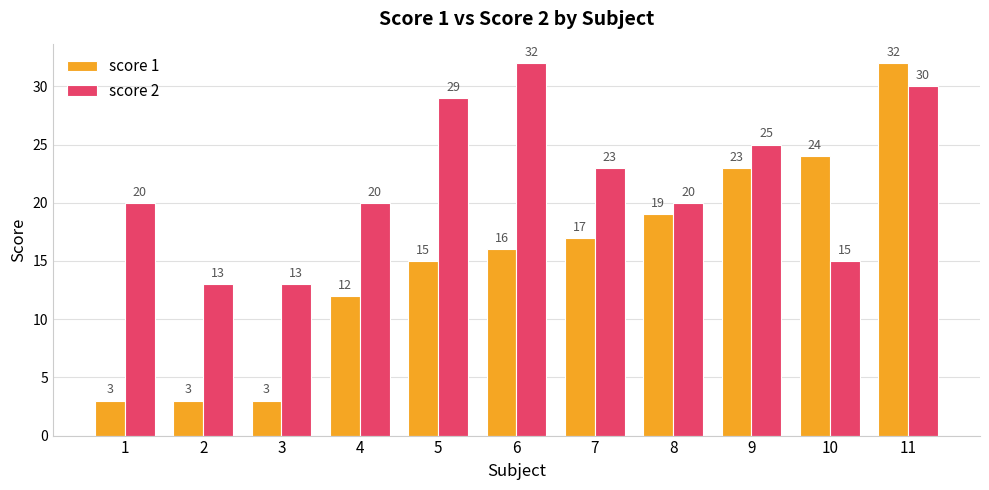

Which category has the highest value in the score 2 series?

6